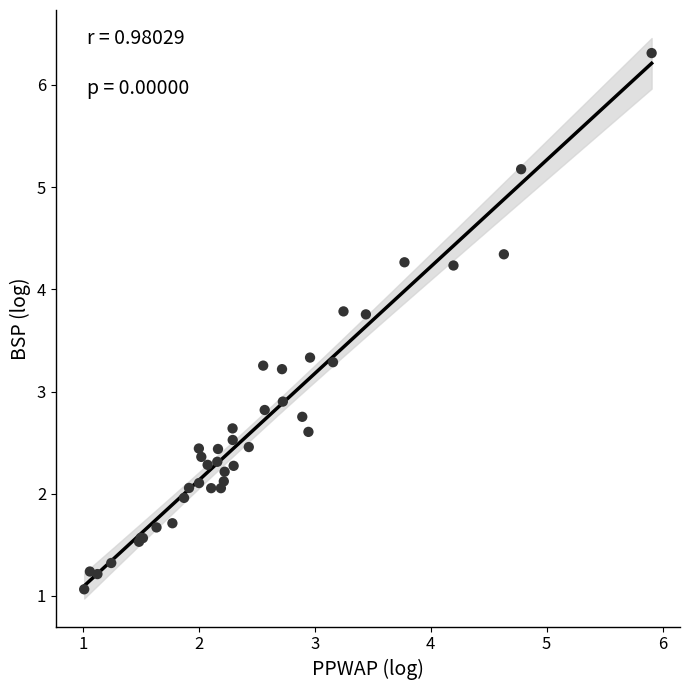

What Y value in the scatter plot is closest to 3?

2.9